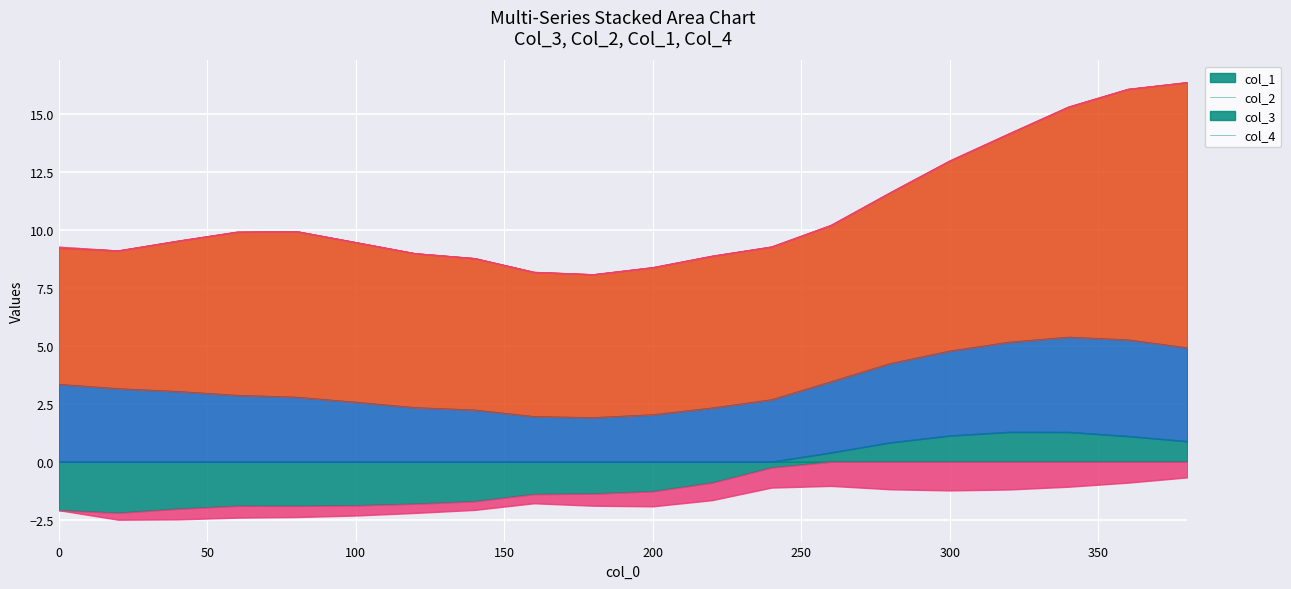

The col_3 series shows 12.8 at 320. True or false?

False